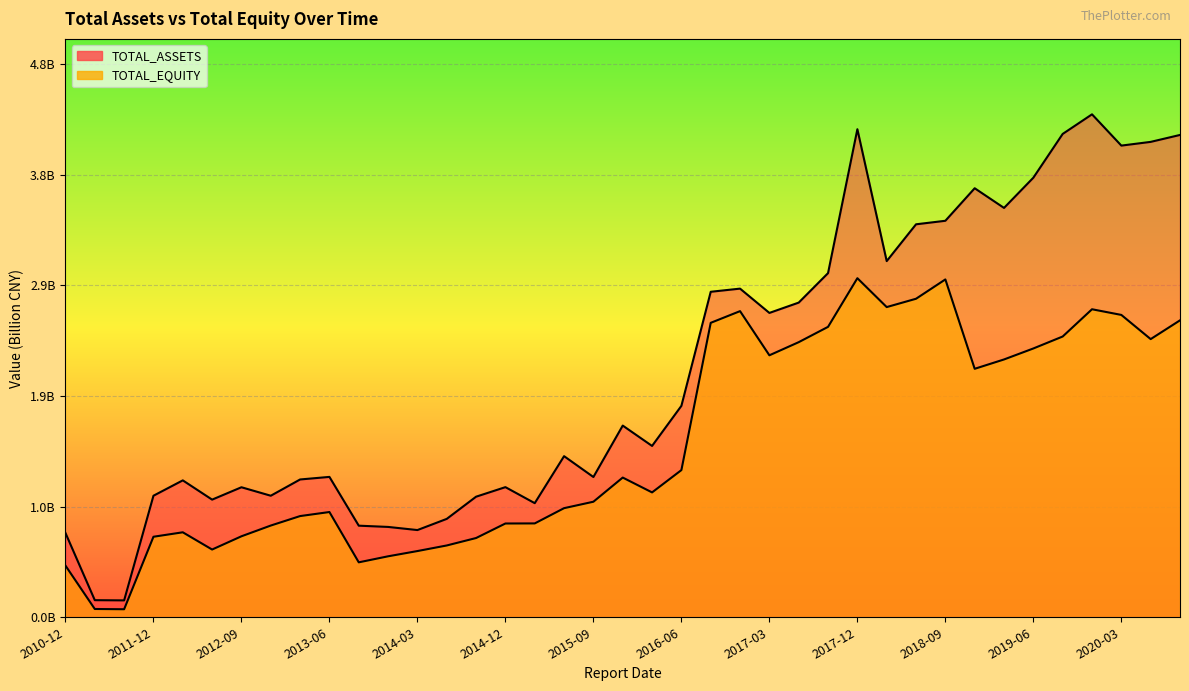

Rank the categories by TOTAL_EQUITY value from lowest to highest.

2011-09-30, 2011-06-30, 2010-12-31, 2013-09-30, 2013-12-31, 2014-03-31, 2012-06-30, 2014-06-30, 2014-09-30, 2011-12-31, 2012-09-30, 2012-03-31, 2012-12-31, 2014-12-31, 2015-03-31, 2013-03-31, 2013-06-30, 2015-06-30, 2015-09-30, 2016-03-31, 2015-12-31, 2016-06-30, 2018-12-31, 2019-03-31, 2017-03-31, 2019-06-30, 2017-06-30, 2020-06-30, 2019-09-30, 2017-09-30, 2016-09-30, 2020-09-30, 2020-03-31, 2016-12-31, 2019-12-31, 2018-03-31, 2018-06-30, 2018-09-30, 2017-12-31